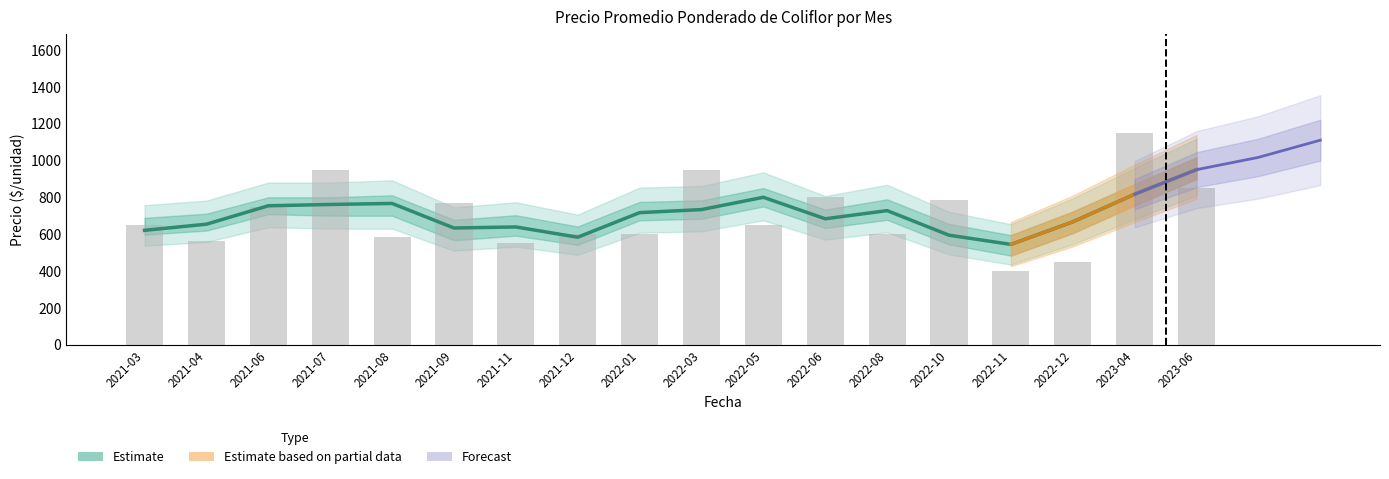

What position from the right is 2022-10?

5